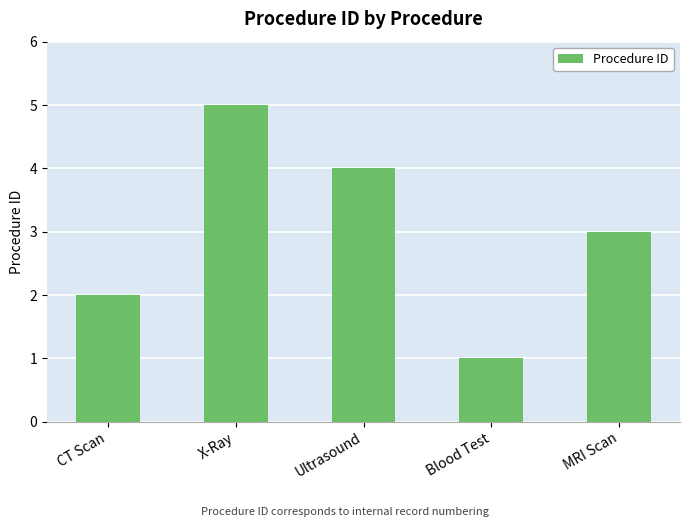

What is the value of the 1st bar from the left?

2